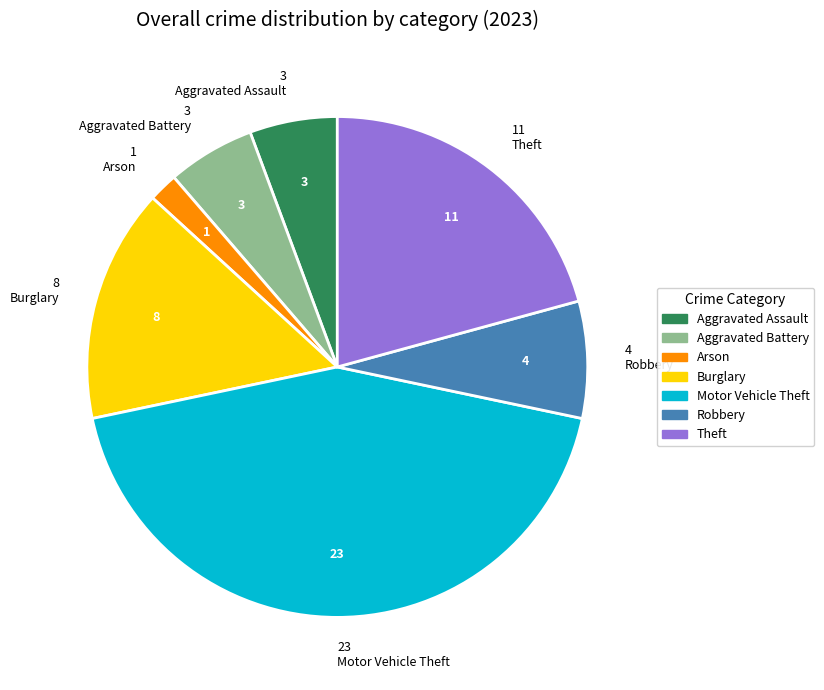

Is there any slice that represents more than half of the pie?

No